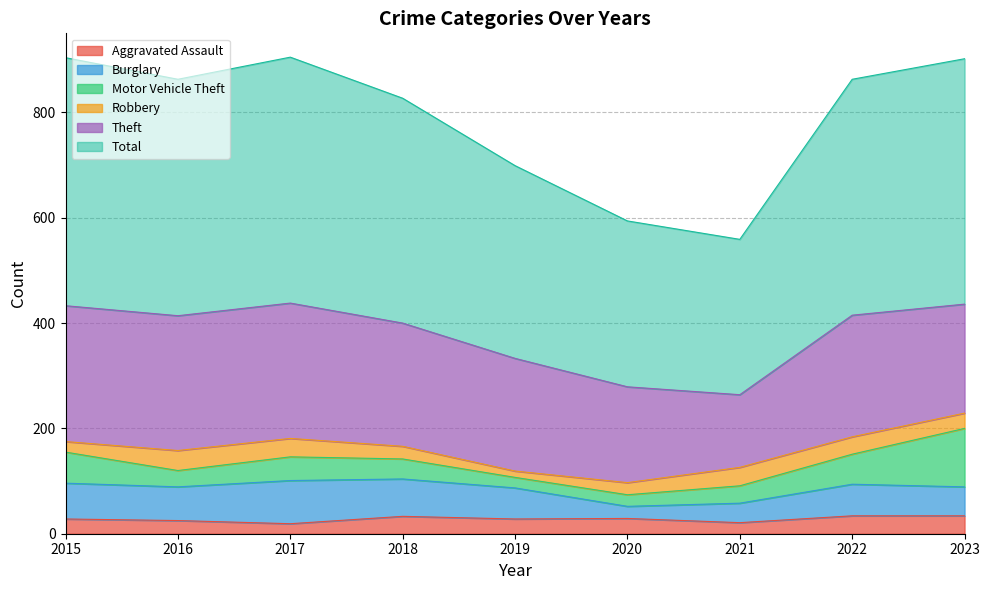

Where does the Robbery series first go above 29?

2016